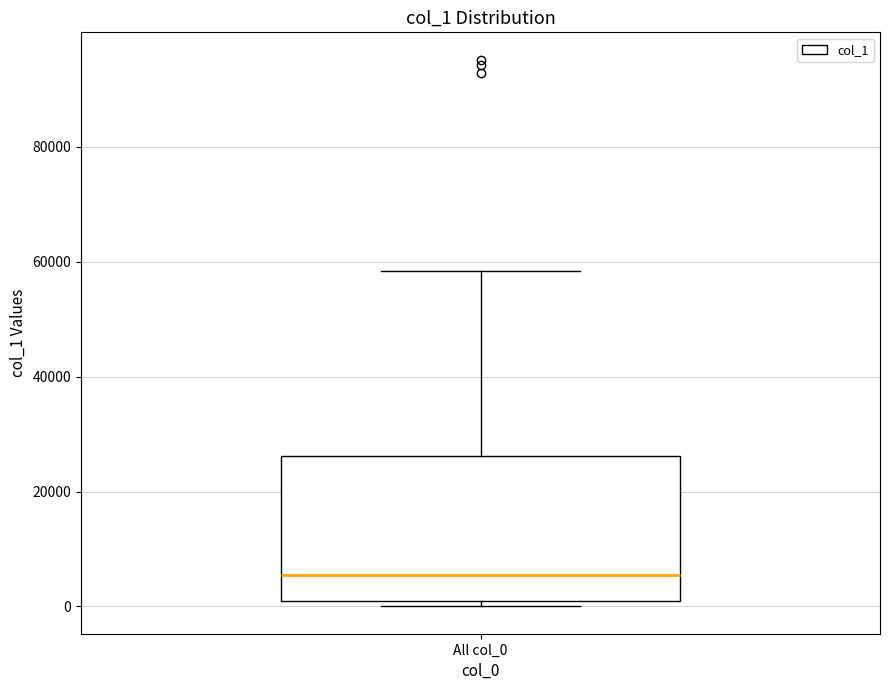

Transcribe this box plot: give where the median line is, the range the box spans, and where the two whiskers end, as read against the y-axis. The values are not printed on the chart, so give them approximately, as read against the axis.

median 6000, box 2000 to 26000, whiskers 0 to 58000